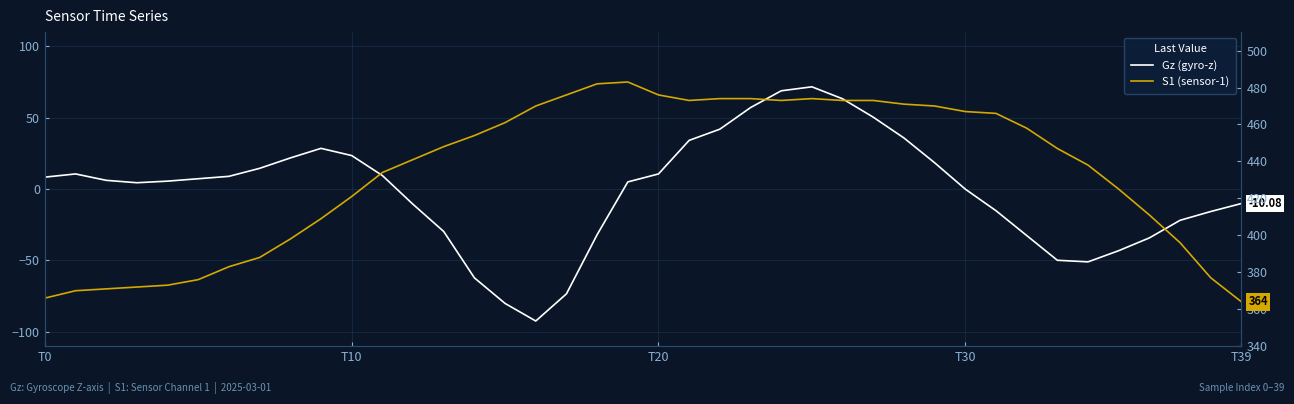

How many data points in Gz (gyro-z) are less than 6?

20